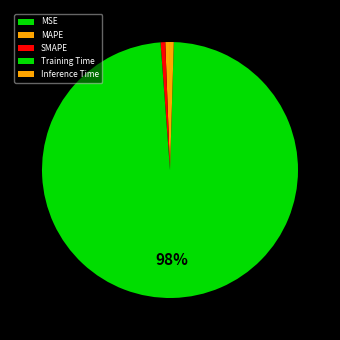

Rank the categories by value from lowest to highest.

MSE, Inference Time, MAPE, SMAPE, Training Time